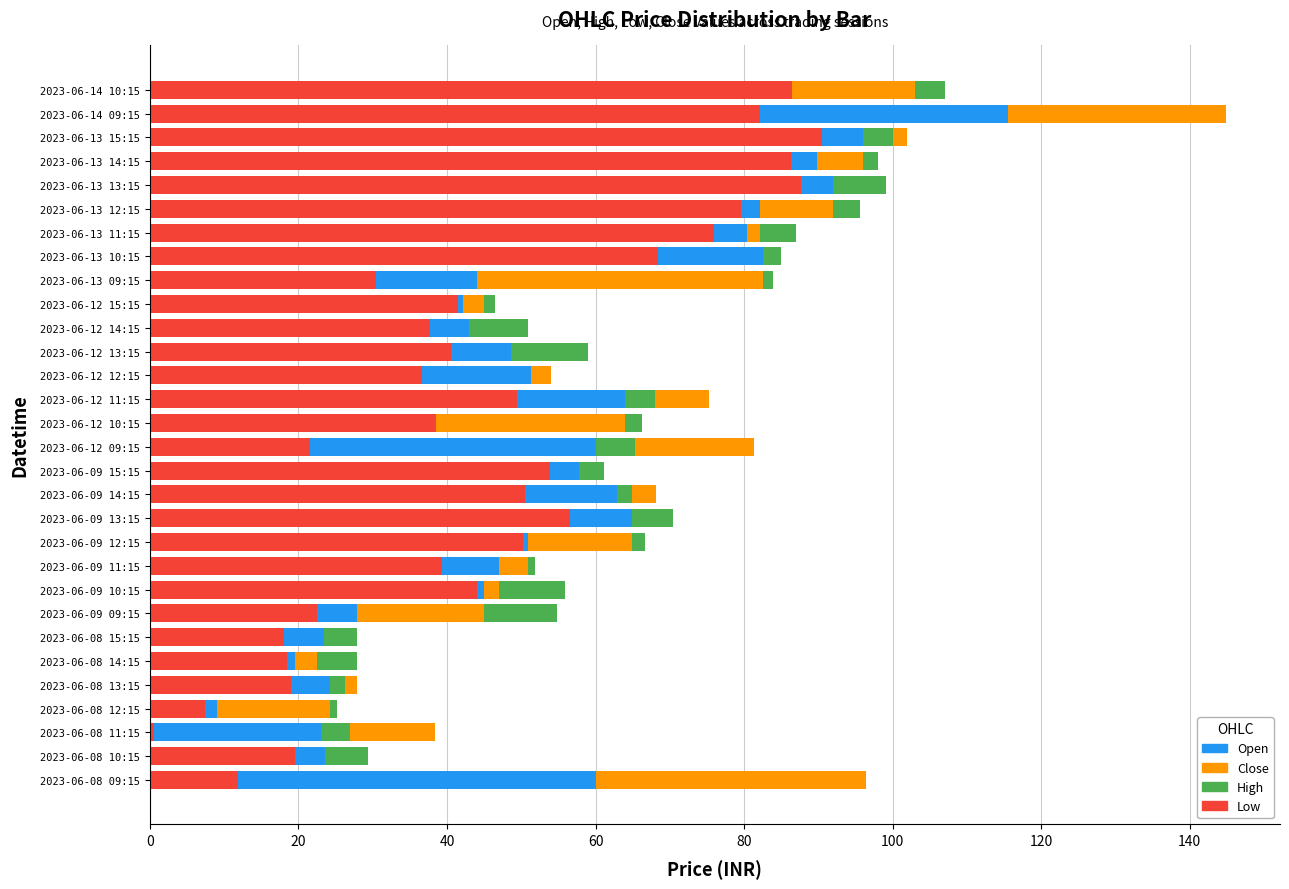

What is the sum of the Low values at 2023-06-09 13:15 and 2023-06-13 14:15?

142.8